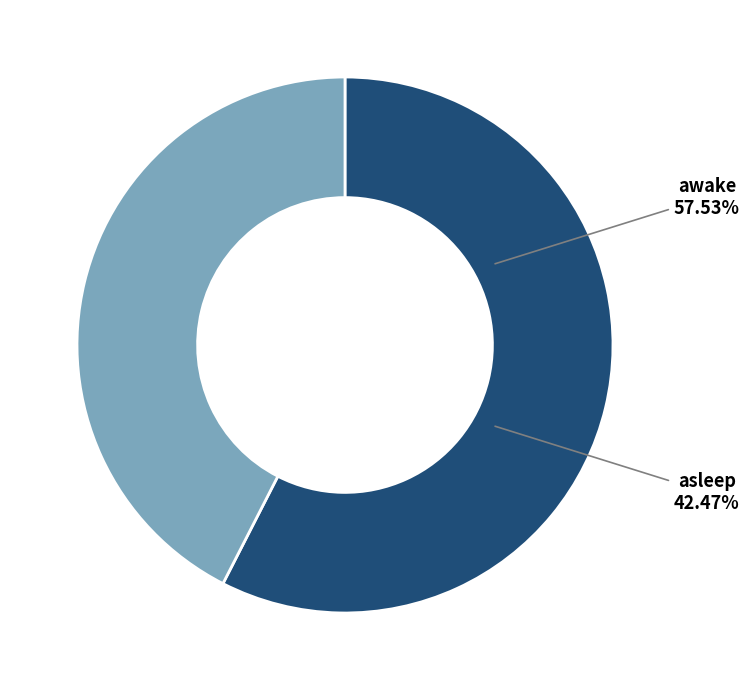

Count the number of slices in the pie.

2